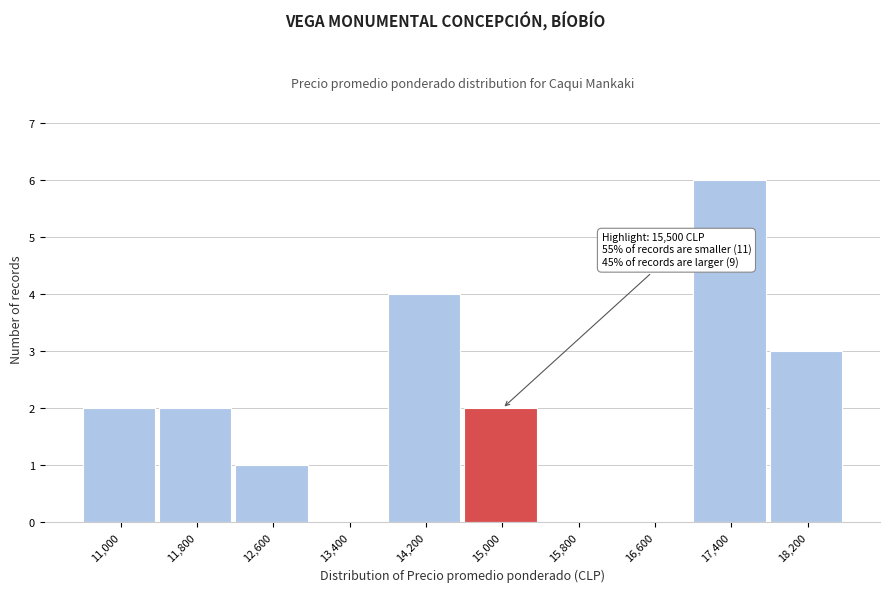

Reading left to right, transcribe all the data shown in this chart.

11,000=2	11,800=2	12,600=1	13,400=0	14,200=4	15,000=2	15,800=0	16,600=0	17,400=6	18,200=3